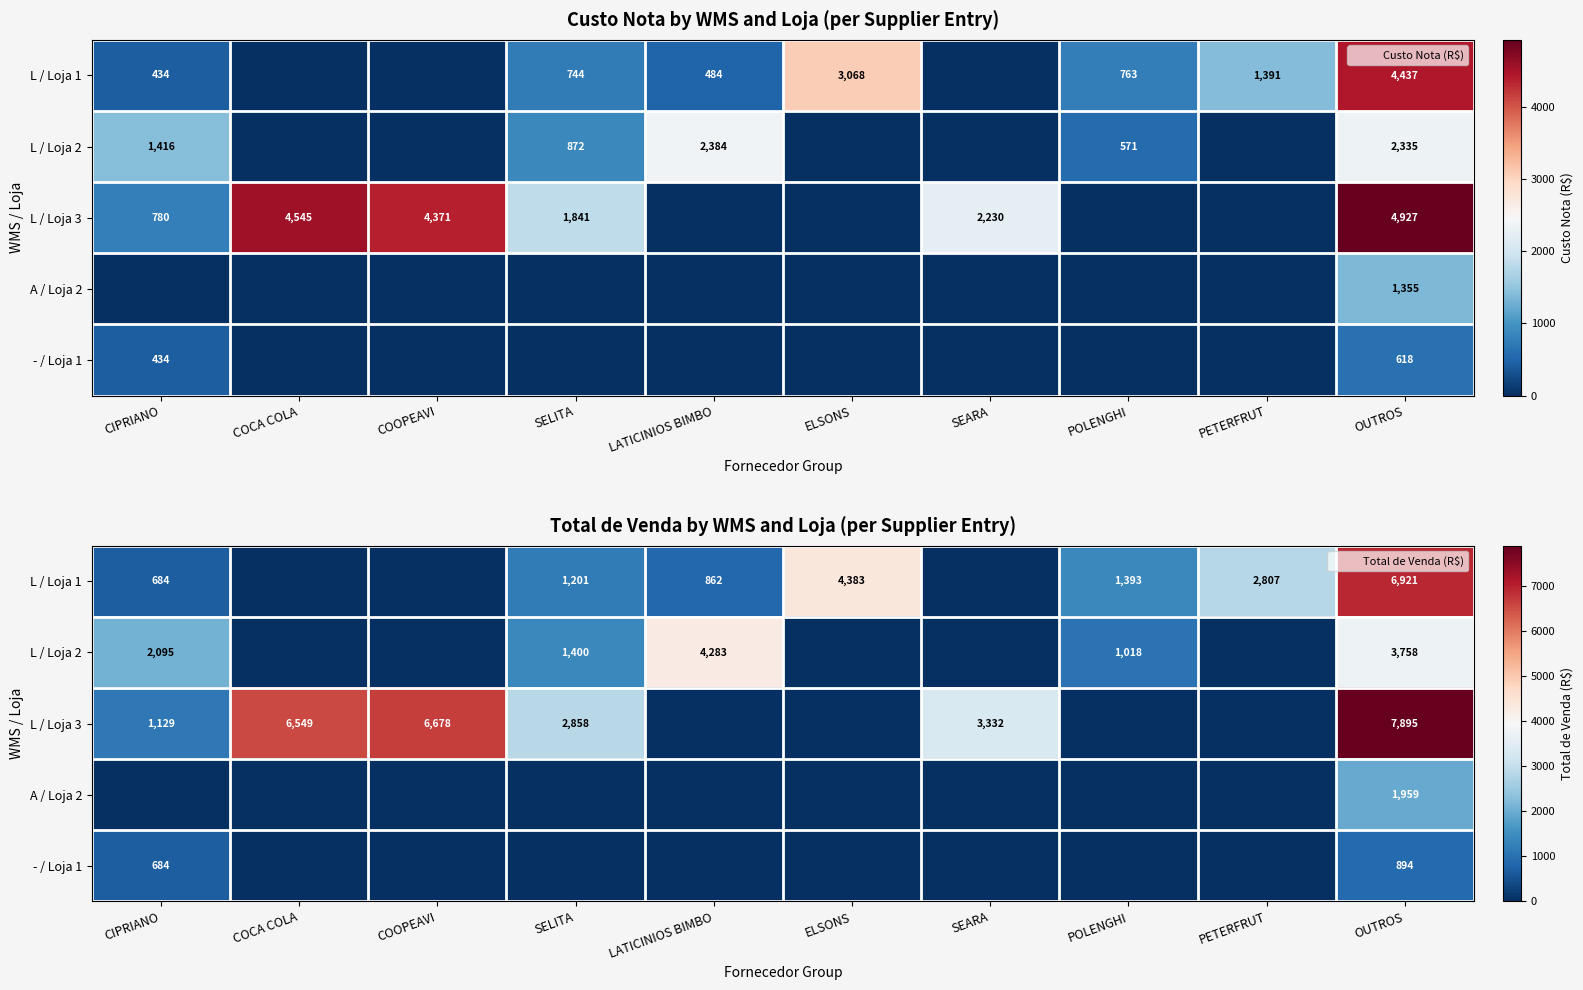

Between PETERFRUT and LATICINIOS BIMBO, which is larger?

PETERFRUT